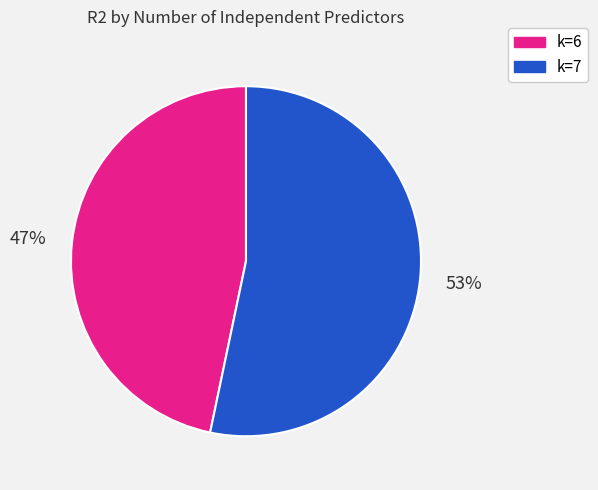

Count the number of slices in the pie.

2